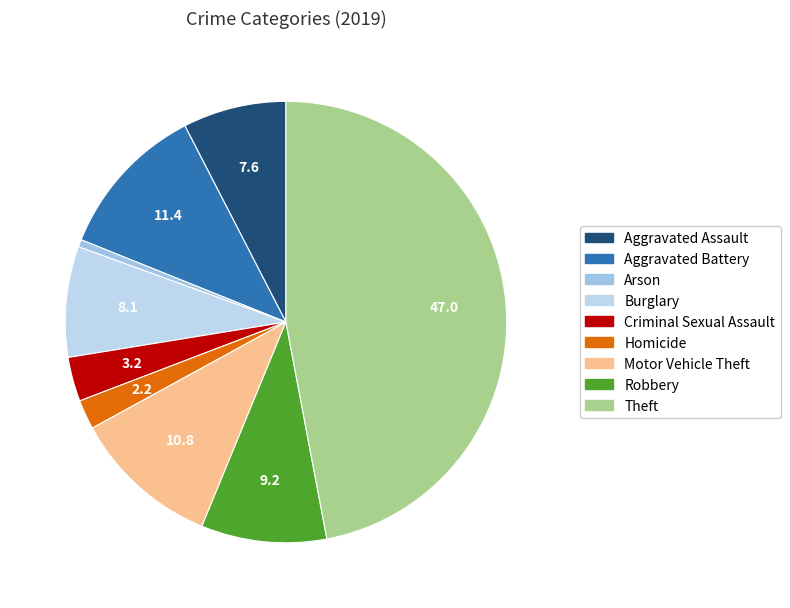

Rank the categories by value from lowest to highest.

Arson, Homicide, Criminal Sexual Assault, Aggravated Assault, Burglary, Robbery, Motor Vehicle Theft, Aggravated Battery, Theft